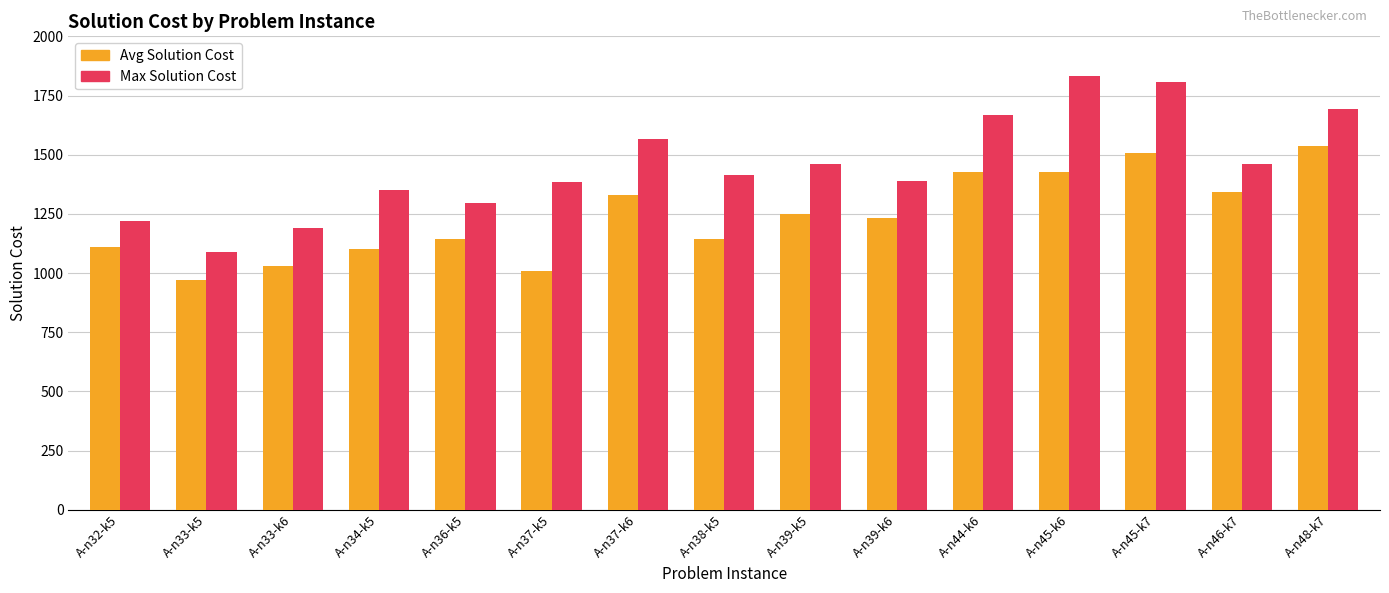

What is the highest value of the Max Solution Cost series?

1834.2